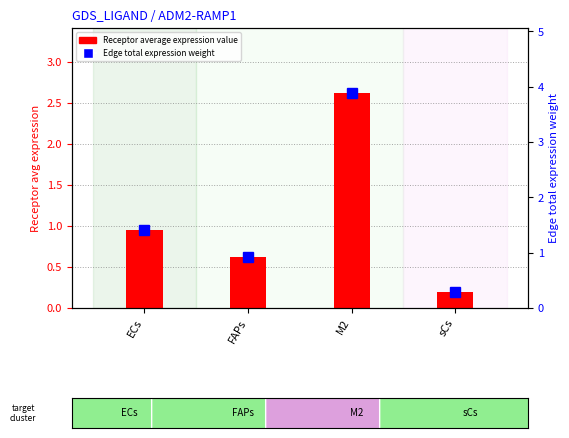

List the labels in order of Edge total expression weight value, largest first.

M2, ECs, FAPs, sCs